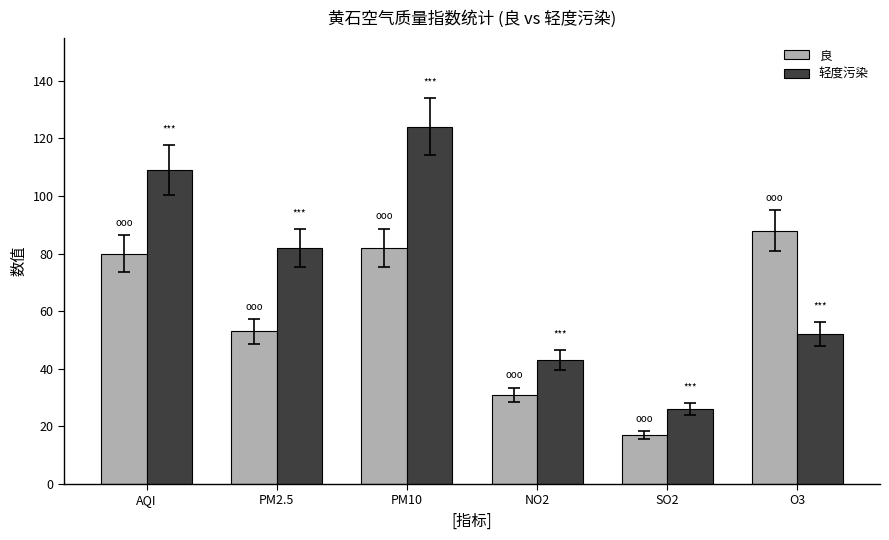

What is the difference between the maximum and minimum values in the 良 series?

71